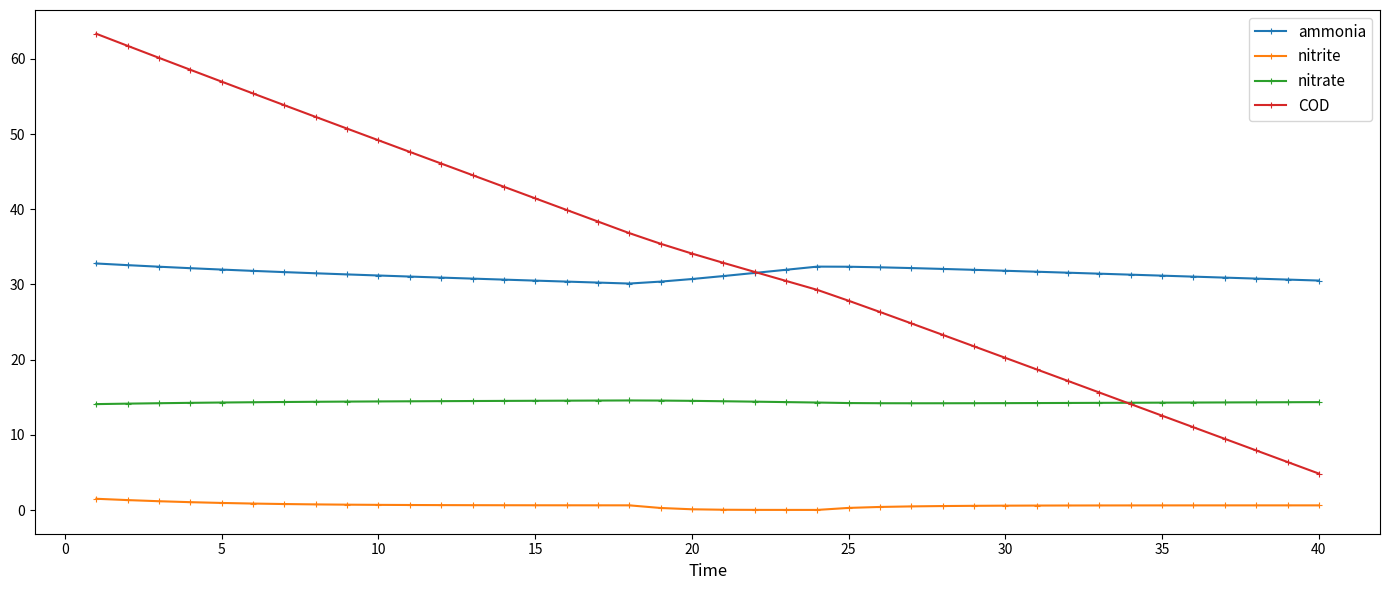

What is the greatest value displayed?

63.3